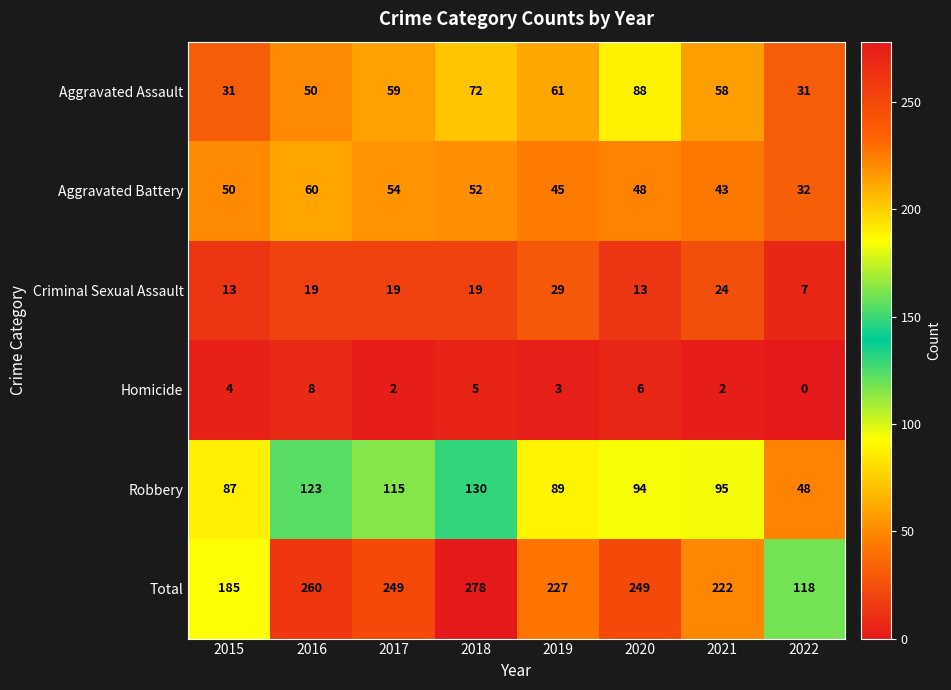

At 2018, list the series in order from smallest to largest.

Homicide, Criminal Sexual Assault, Aggravated Battery, Aggravated Assault, Robbery, Total